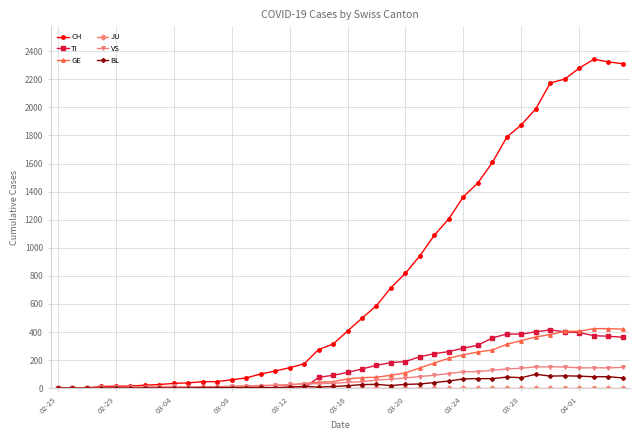

Which series has the largest total across all categories?

CH